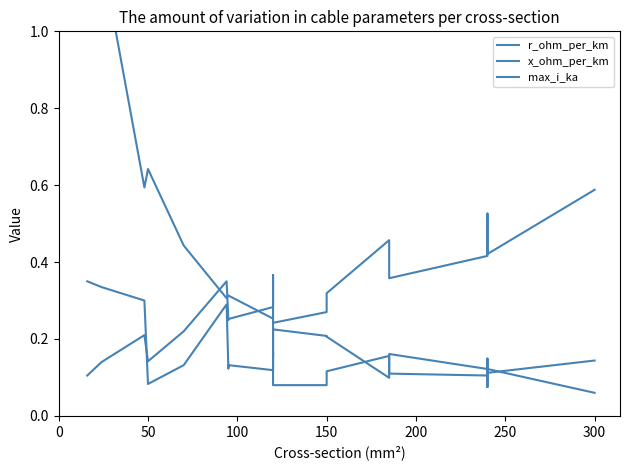

True or false: r_ohm_per_km and x_ohm_per_km cross at least once.

True